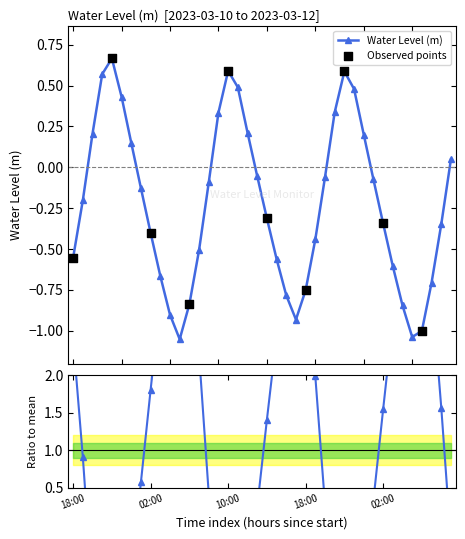

What is the change in value from 2023-03-12 01:00 to 2023-03-12 06:00?

-0.9